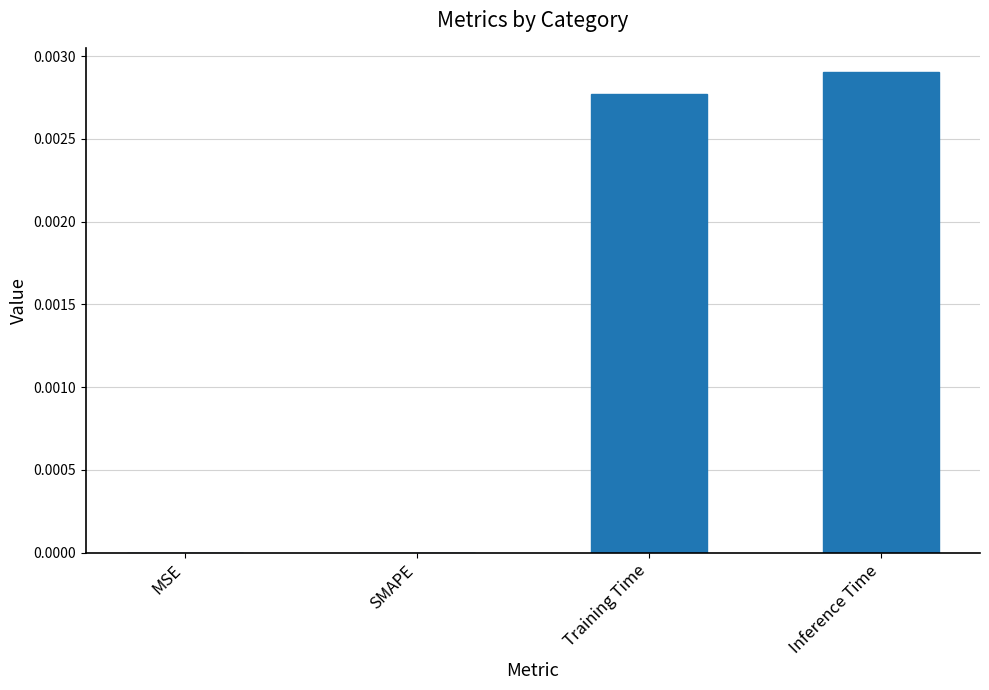

Between MSE and Training Time, which is larger?

Training Time